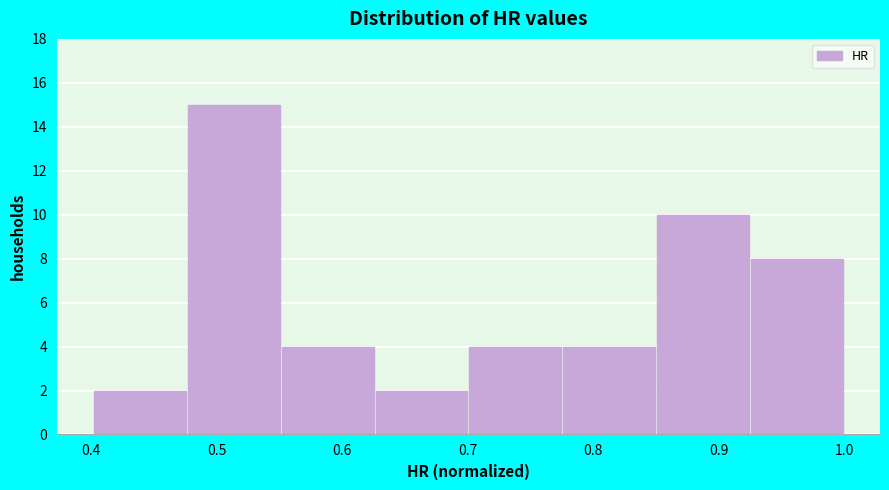

Reading left to right, list every bar in this chart as the range it spans on the x-axis followed by its height. Neither the bar edges nor the heights are printed on the chart, so give them approximately, as read against the axes.

0.40 to 0.48: 2
0.48 to 0.55: 15
0.55 to 0.63: 4
0.63 to 0.70: 2
0.70 to 0.78: 4
0.78 to 0.85: 4
0.85 to 0.93: 10
0.93 to 1.00: 8